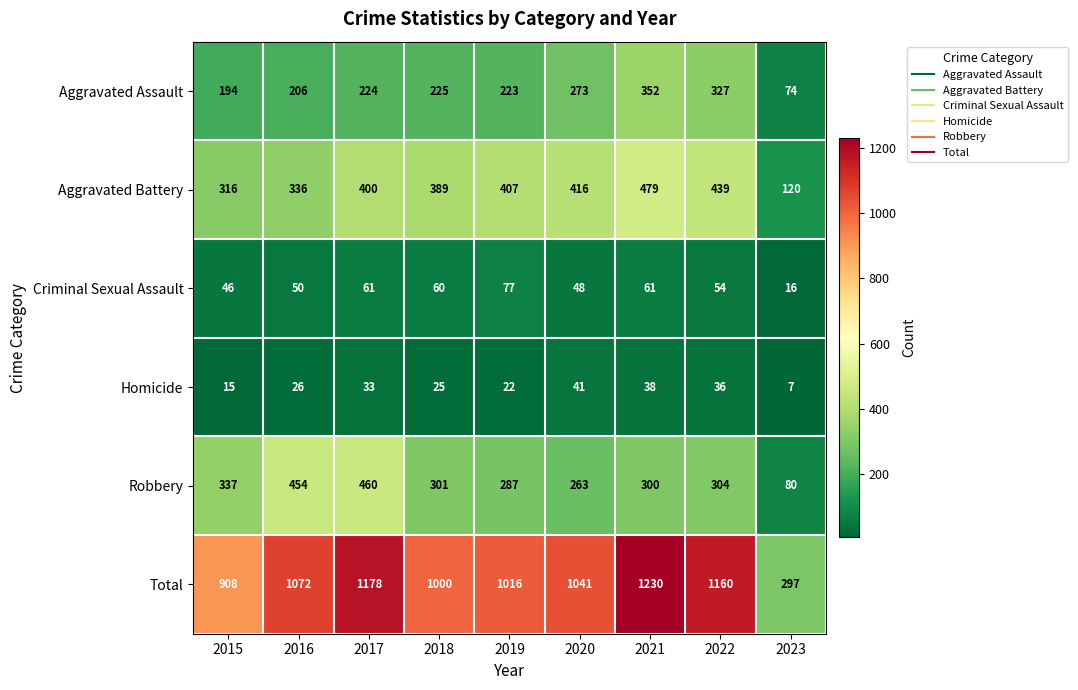

Which series has the largest range (max minus min)?

Total